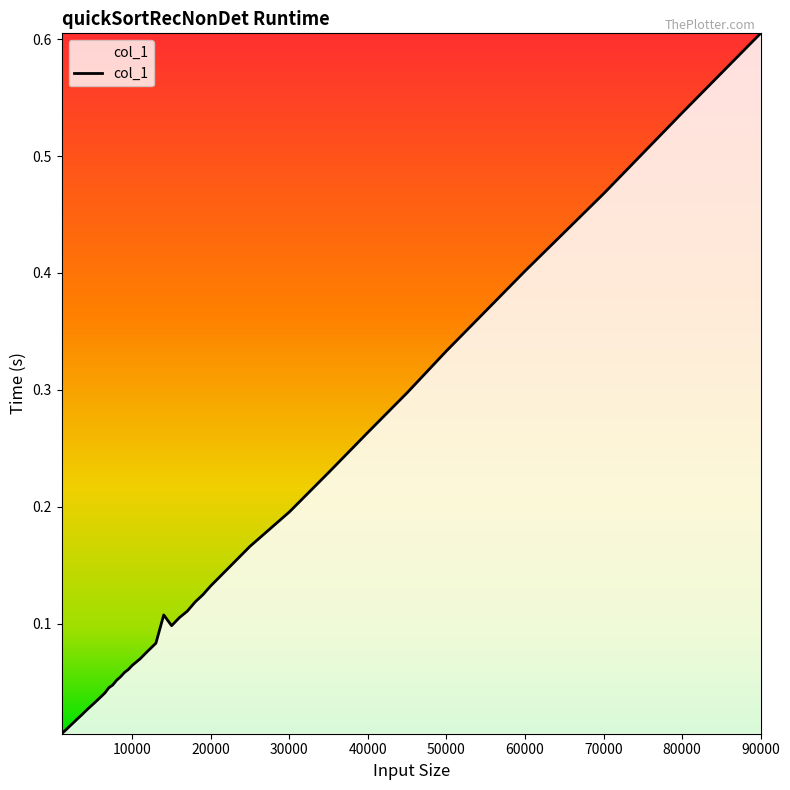

What is the greatest value displayed?

0.6